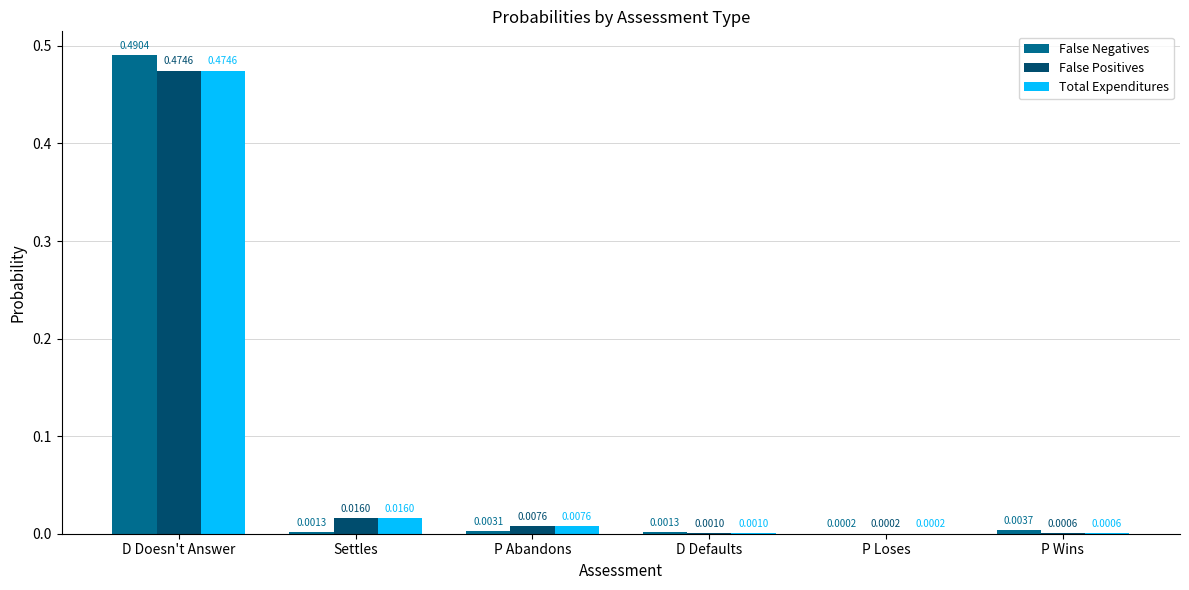

Which series has the largest range (max minus min)?

False Negatives